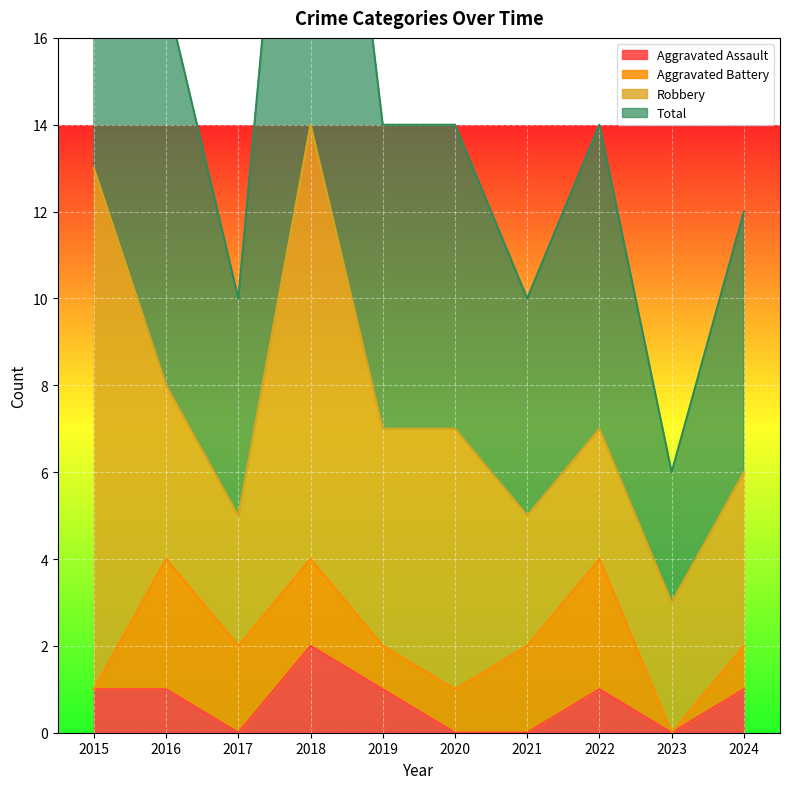

What is the value of the Total point at the 2nd from the left?

17